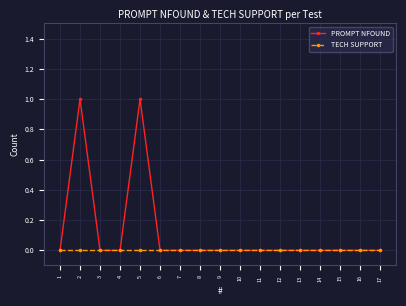

The PROMPT NFOUND series shows -1 at 12. True or false?

False